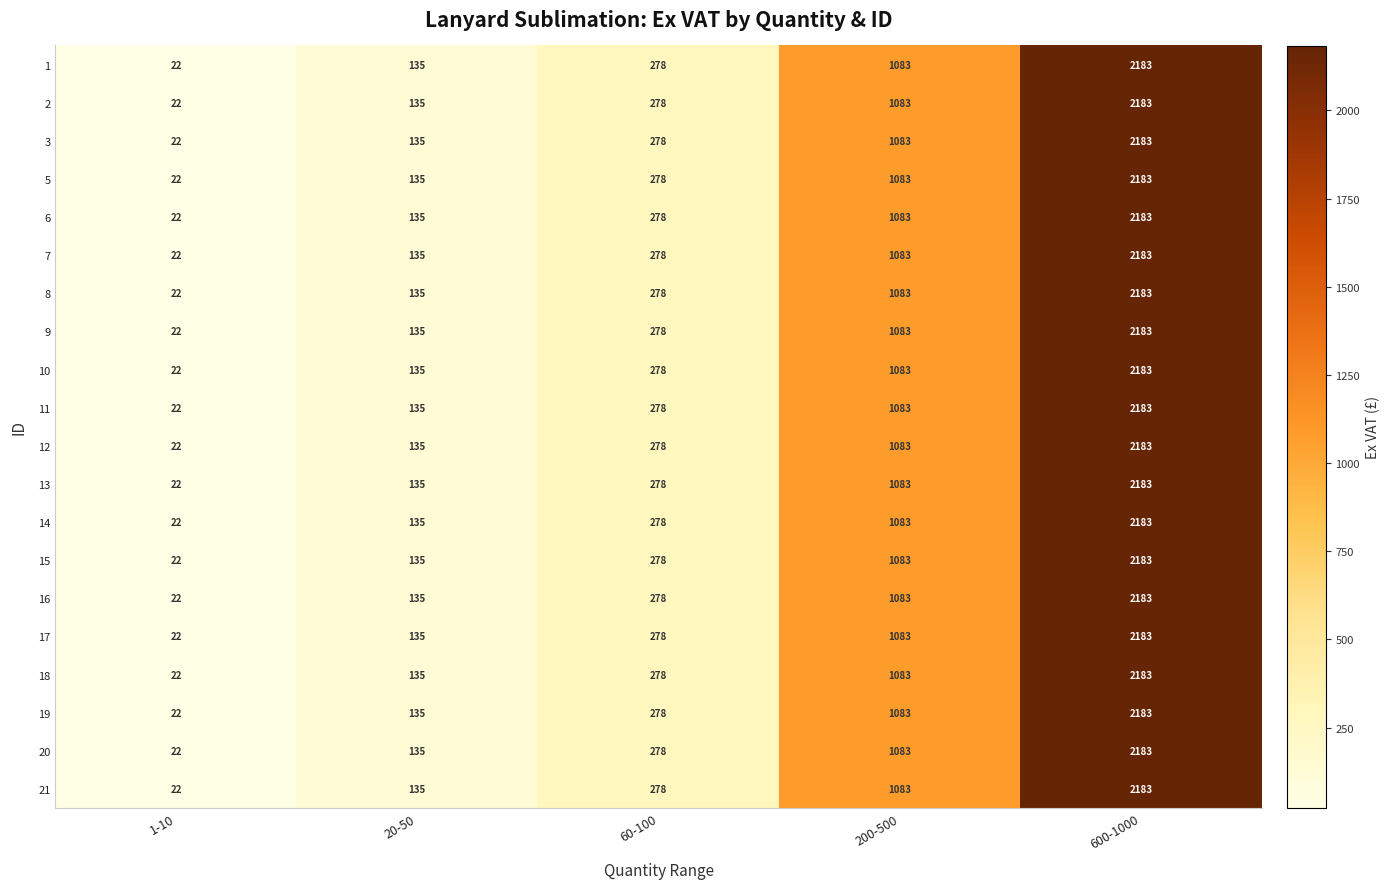

List the labels in order of 5 value, smallest first.

1-10, 20-50, 60-100, 200-500, 600-1000